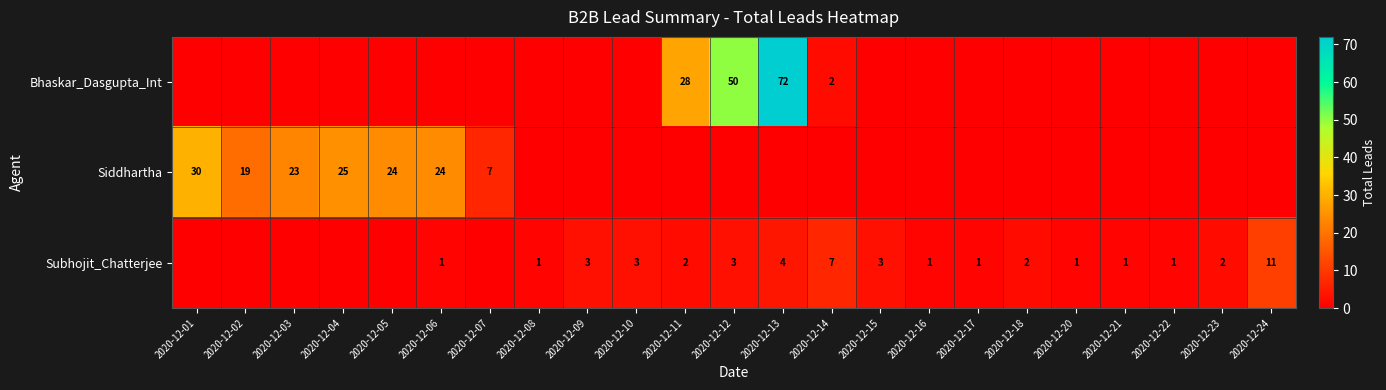

The Subhojit_Chatterjee series shows 1 at 2020-12-21. True or false?

True